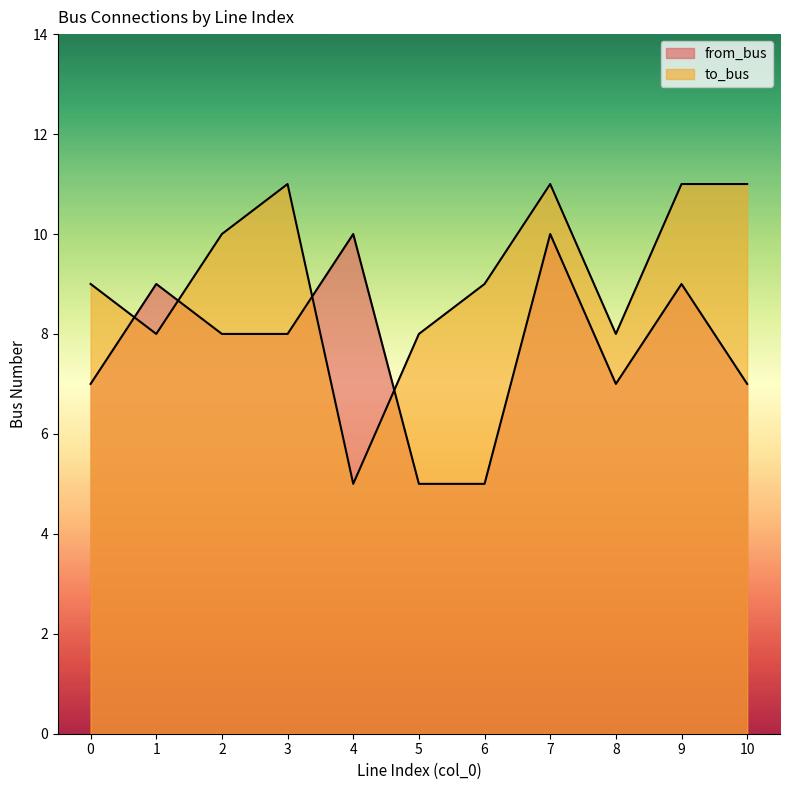

How many interior local valleys does the to_bus series have?

3